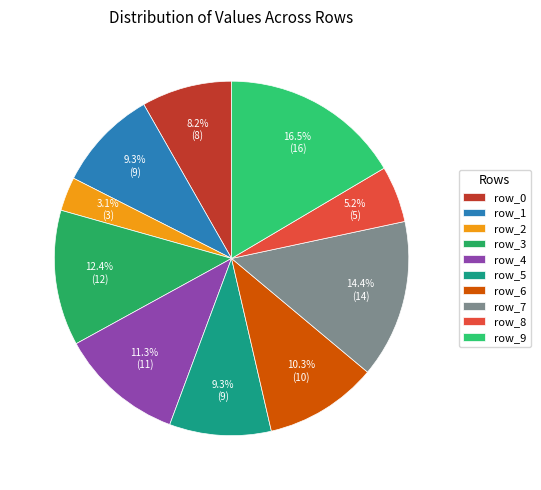

Combined, do row_3 and row_5 account for over 50%?

No